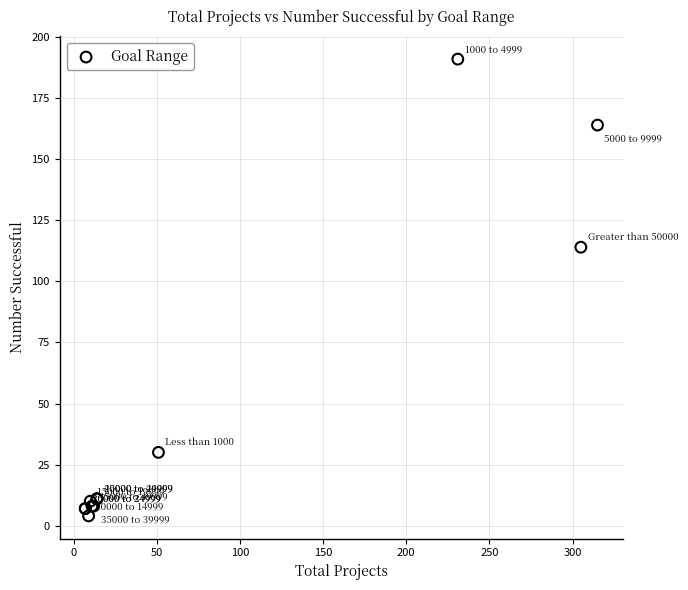

What Y value in the scatter plot is closest to 97?

114